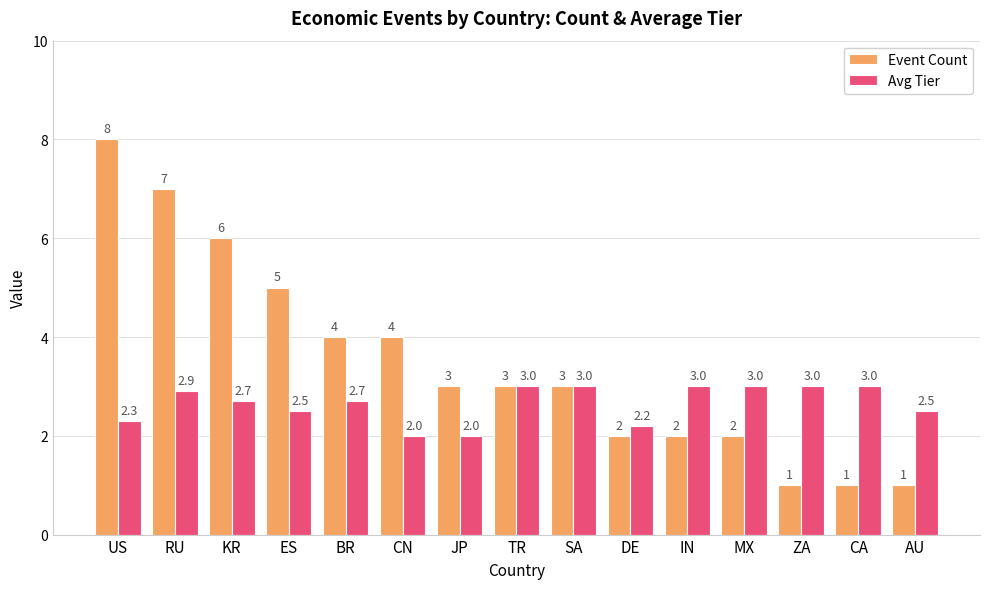

How many data points in Event Count are less than 3?

6